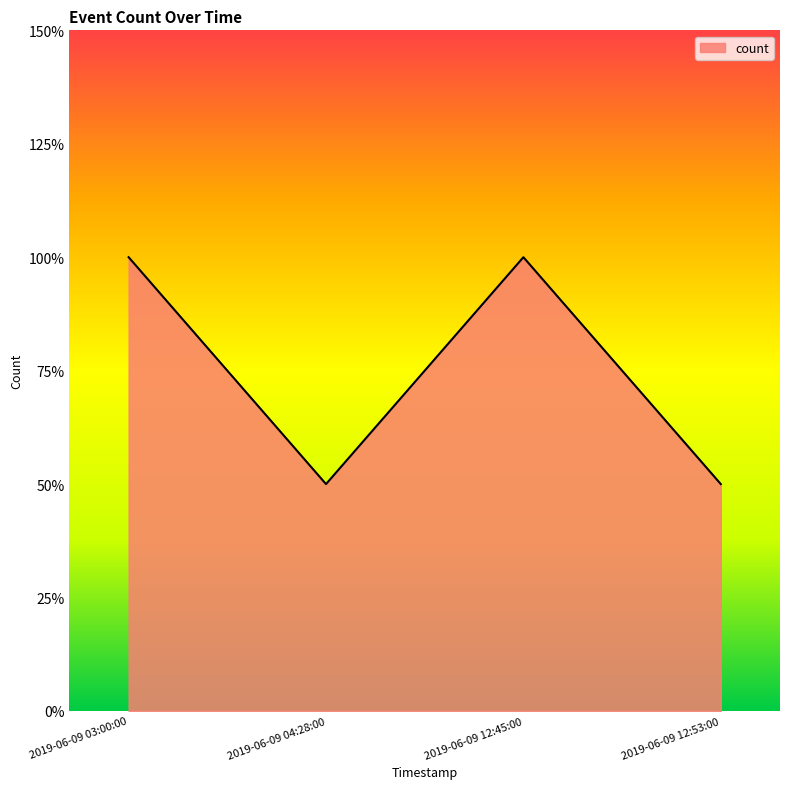

What is the value of the 3rd point from the left?

2